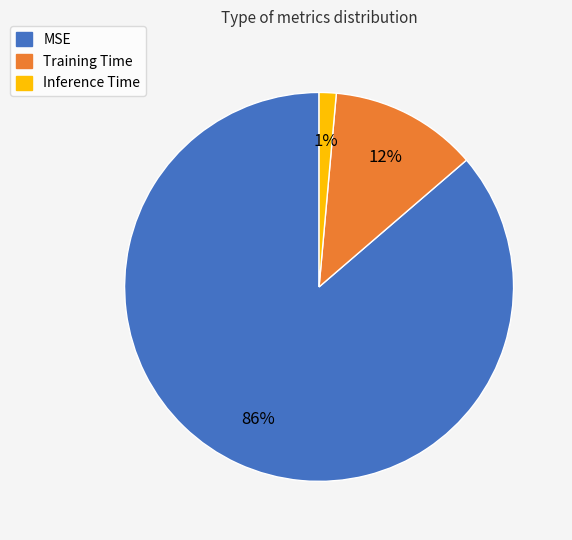

Combined, do MSE and Inference Time account for over 50%?

Yes